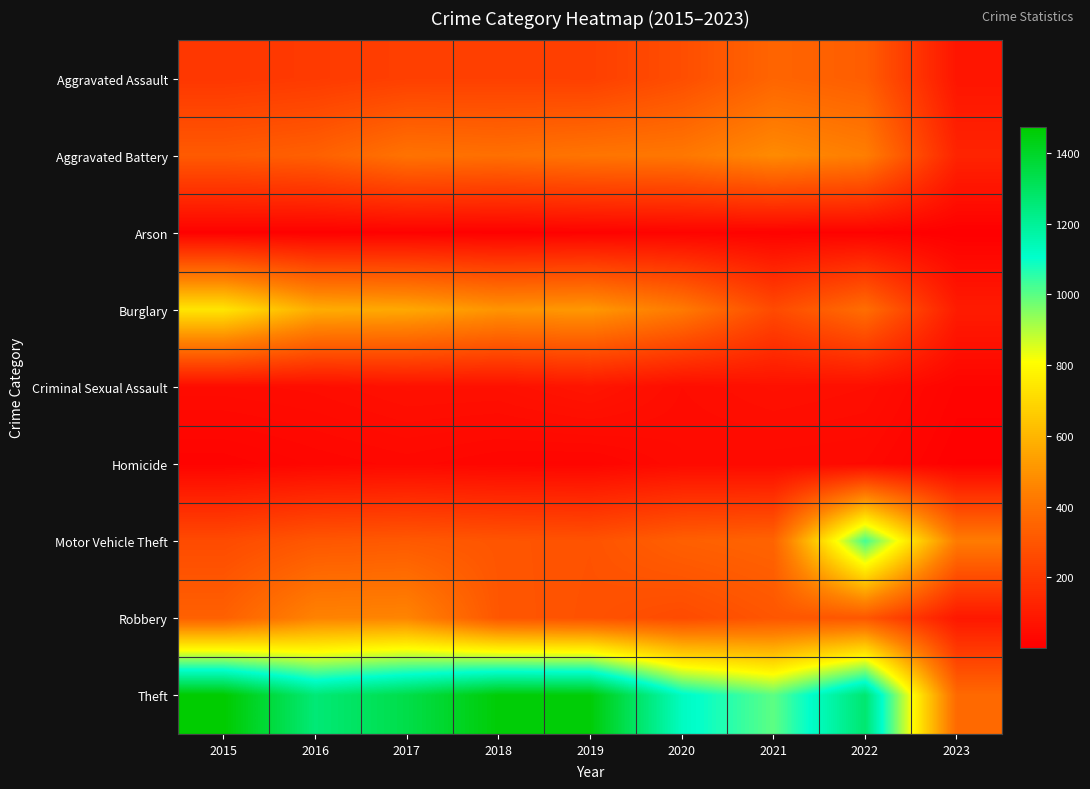

List the series in order of their peak value, lowest first.

Arson, Homicide, Criminal Sexual Assault, Aggravated Assault, Robbery, Aggravated Battery, Burglary, Motor Vehicle Theft, Theft